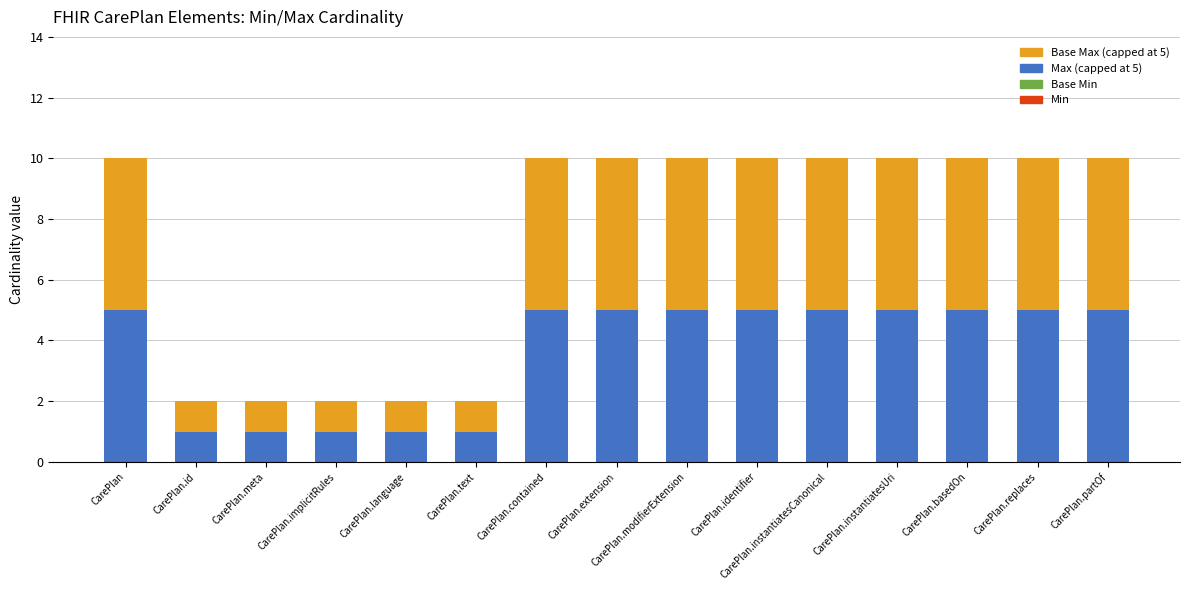

The value of Max (capped at 5) at CarePlan is 5. True or false?

True